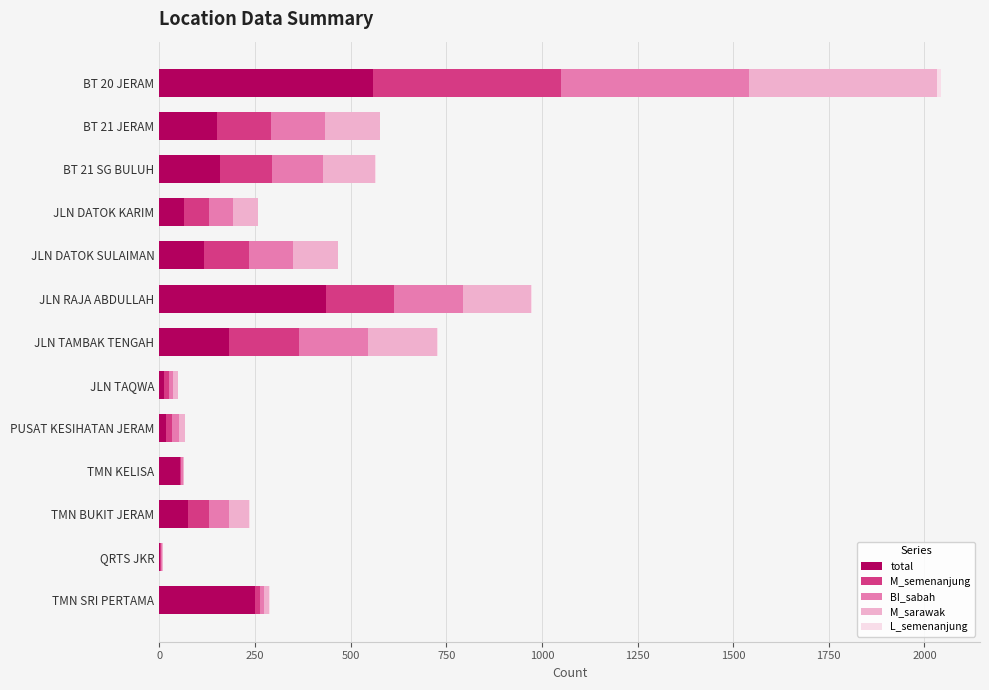

At which category is the sum across all series the highest?

BT 20 JERAM